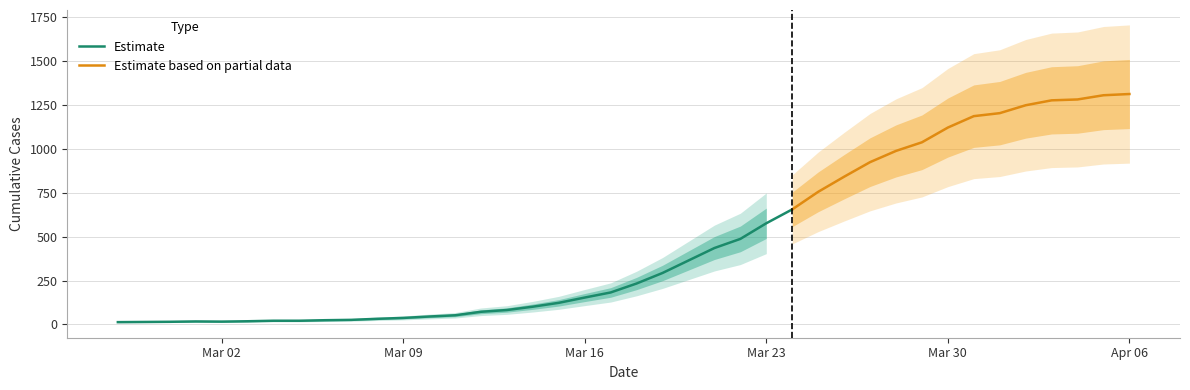

Which label corresponds to the smallest value in the chart?

2020-02-27